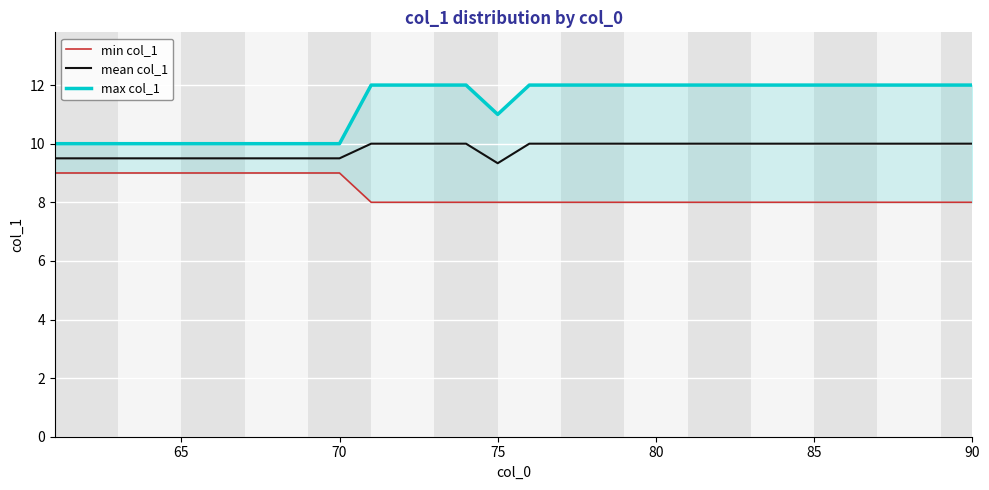

Reading left to right, what are all the values shown in this chart?

min col_1: 9.0	9.0	9.0	9.0	9.0	9.0	9.0	9.0	9.0	9.0	8.0	8.0	8.0	8.0	8.0	8.0	8.0	8.0	8.0	8.0	8.0	8.0	8.0	8.0	8.0	8.0	8.0	8.0	8.0	8.0
mean col_1: 9.5	9.5	9.5	9.5	9.5	9.5	9.5	9.5	9.5	9.5	10.0	10.0	10.0	10.0	9.3	10.0	10.0	10.0	10.0	10.0	10.0	10.0	10.0	10.0	10.0	10.0	10.0	10.0	10.0	10.0
max col_1: 10.0	10.0	10.0	10.0	10.0	10.0	10.0	10.0	10.0	10.0	12.0	12.0	12.0	12.0	11.0	12.0	12.0	12.0	12.0	12.0	12.0	12.0	12.0	12.0	12.0	12.0	12.0	12.0	12.0	12.0